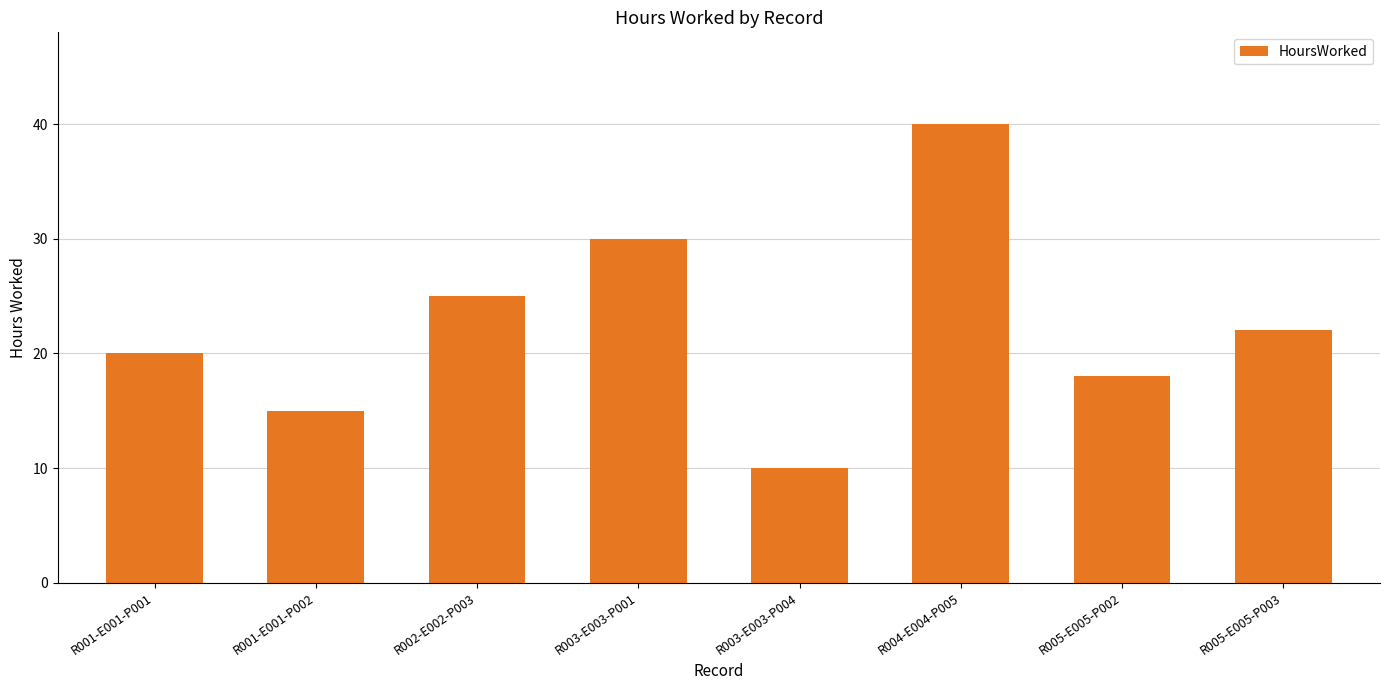

Where is the data nearest to the value 25?

R002-E002-P003